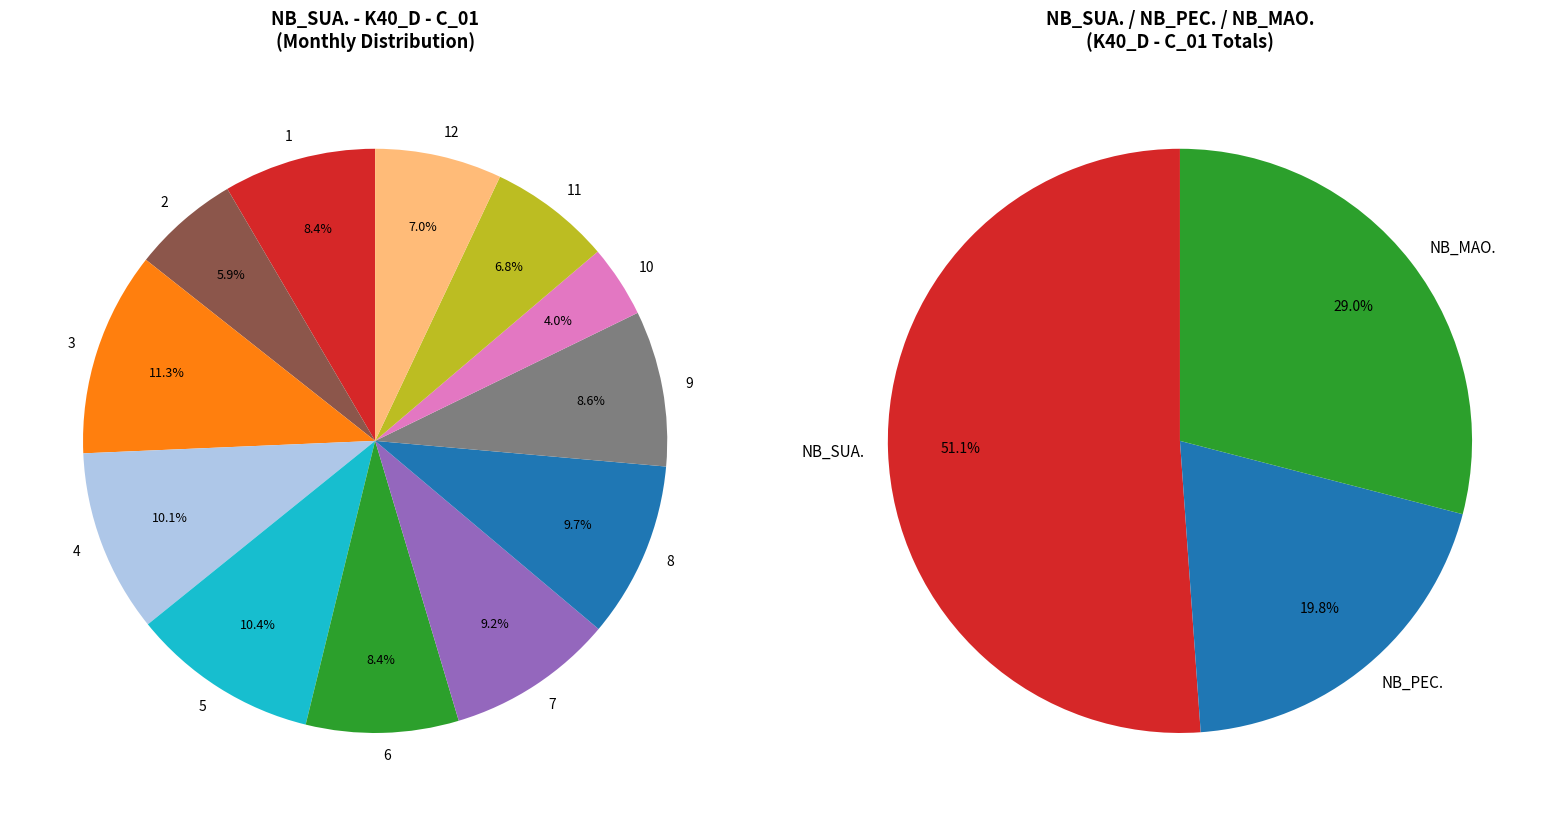

Is the sum of 3 and 5 greater than half?

No